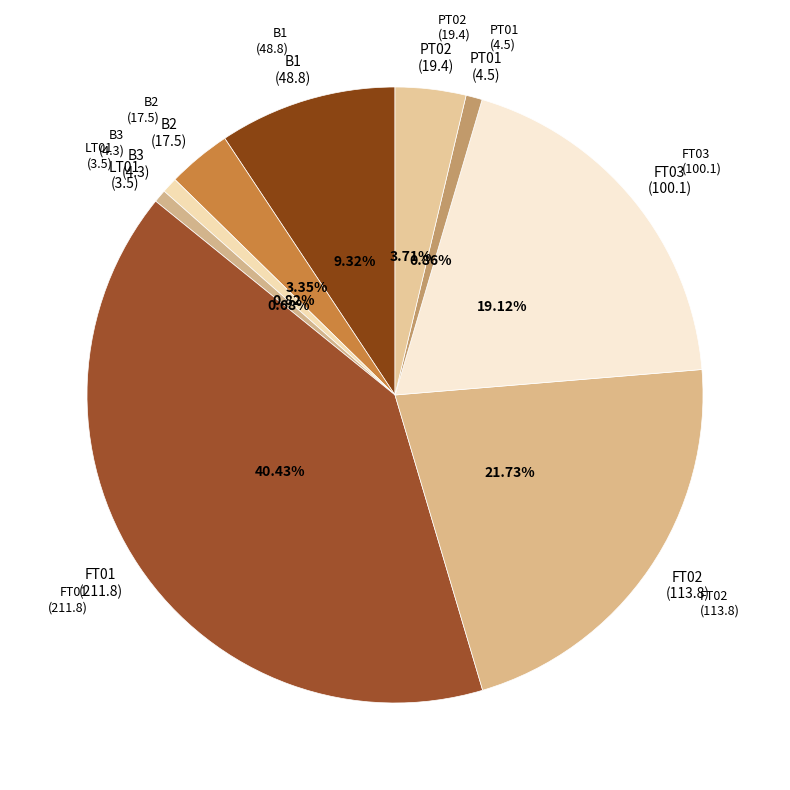

Rank the categories by value from highest to lowest.

FT01, FT02, FT03, B1, PT02, B2, PT01, B3, LT01